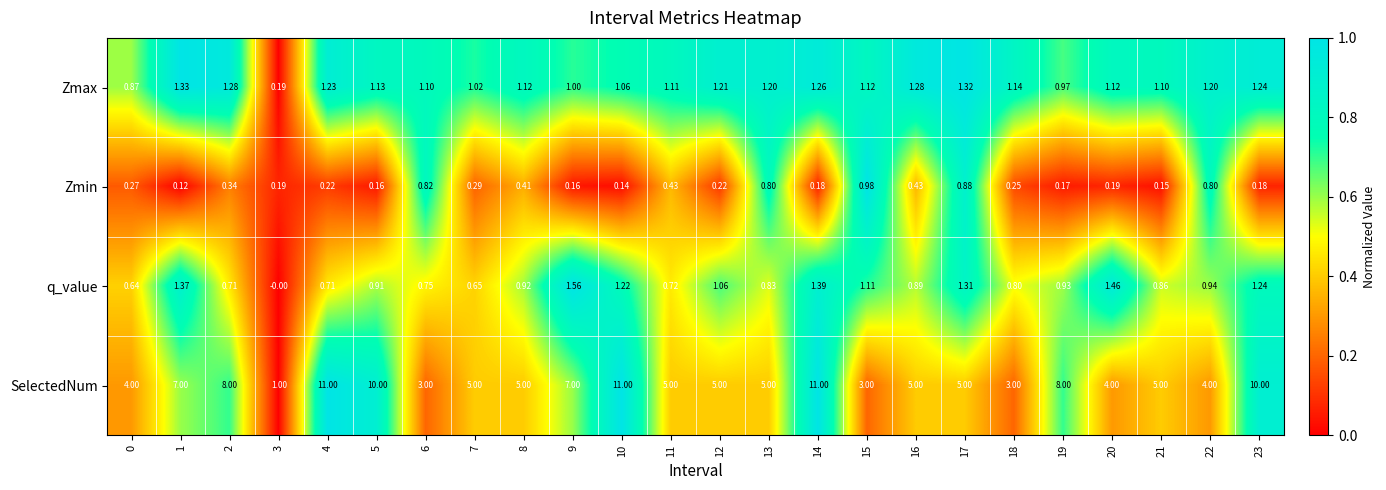

Which series has the widest spread of values?

SelectedNum